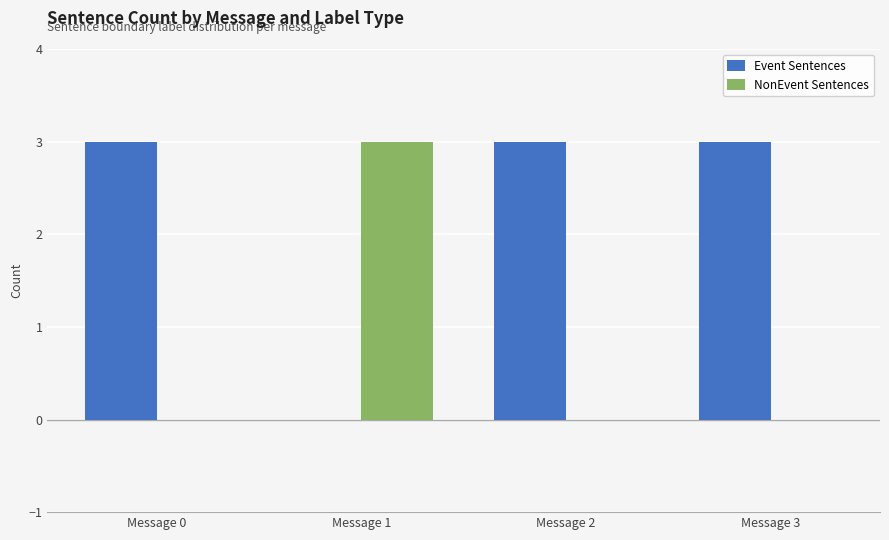

How many groups of bars are there?

4